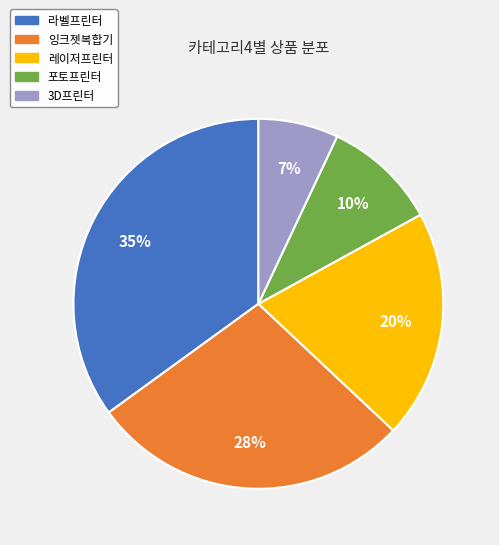

What is the smallest slice in the pie chart?

3D프린터